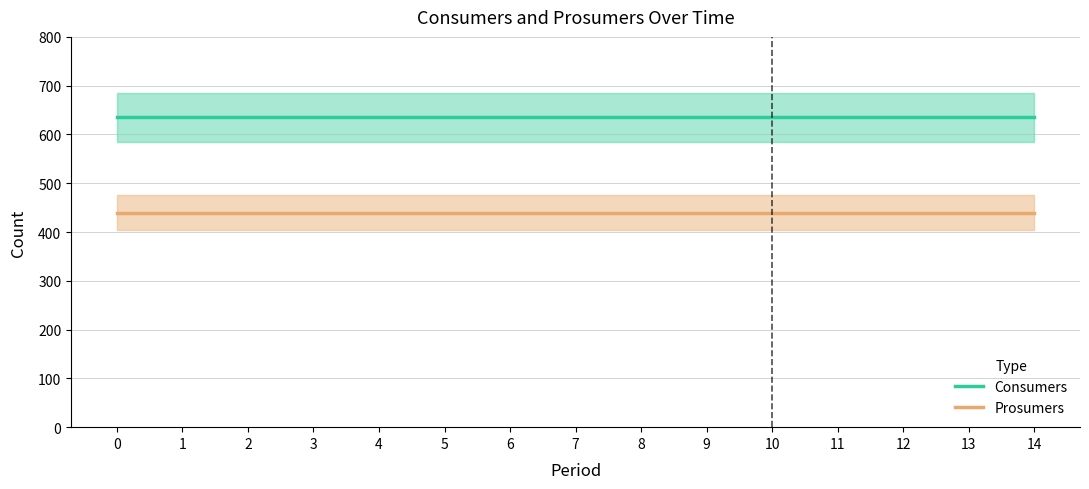

Is this an area chart (filled region under the line)?

No